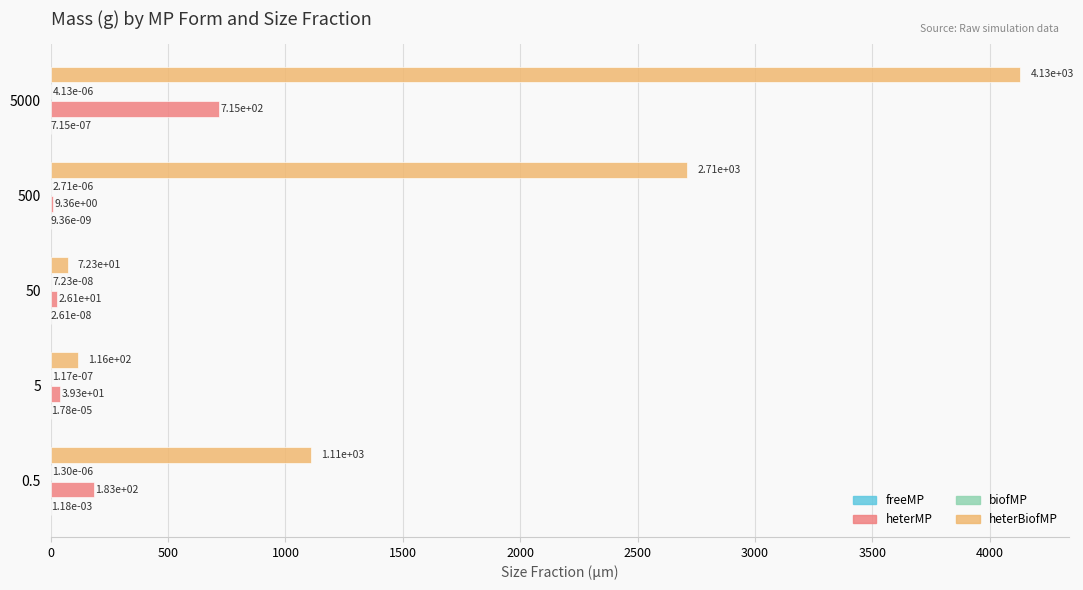

Is it true that heterBiofMP equals 4130.9 at 5000?

True